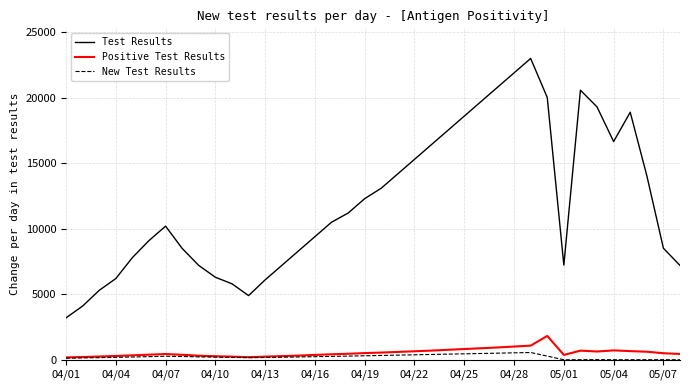

List the series in order of their peak value, highest first.

Test Results, Positive Test Results, New Test Results